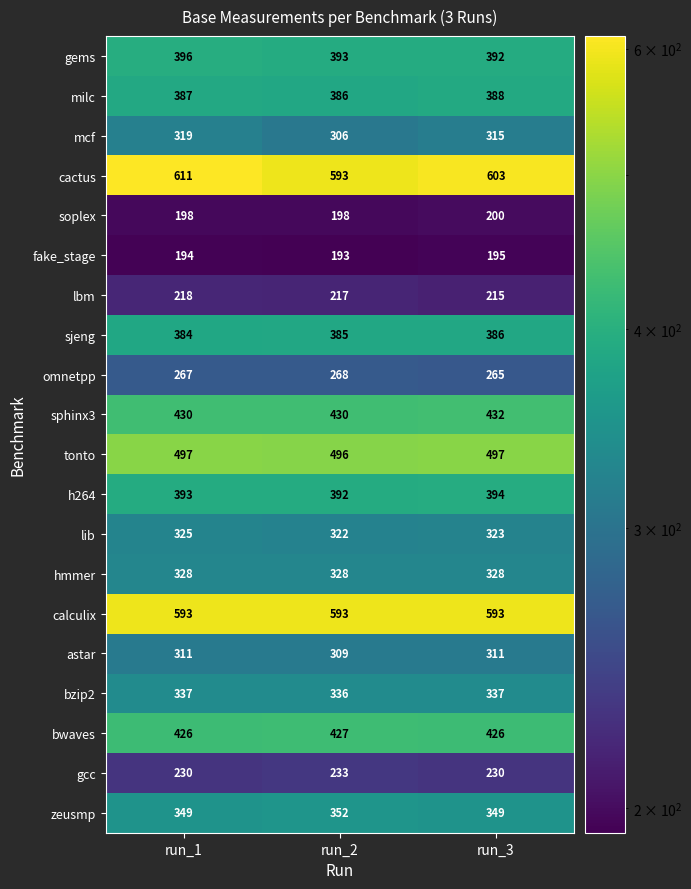

Which series has the largest total across all categories?

cactus